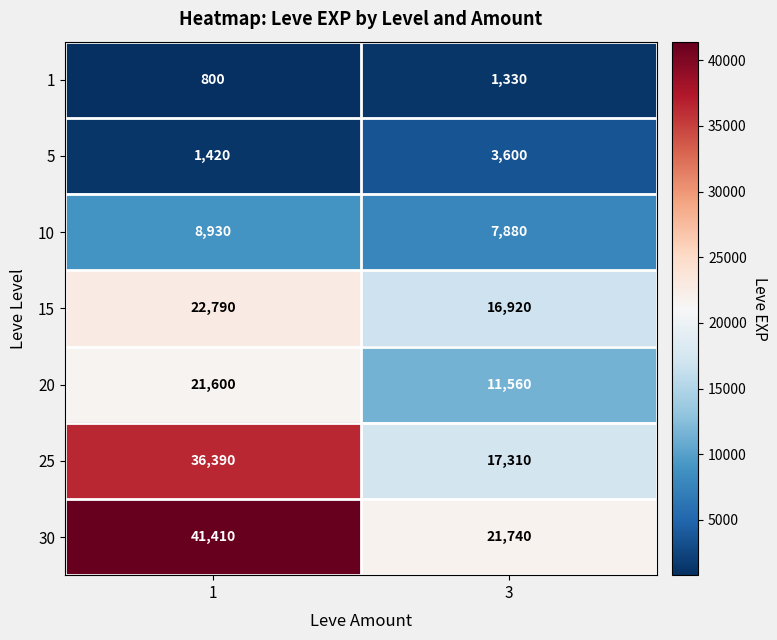

At which label does 1 reach its peak?

3